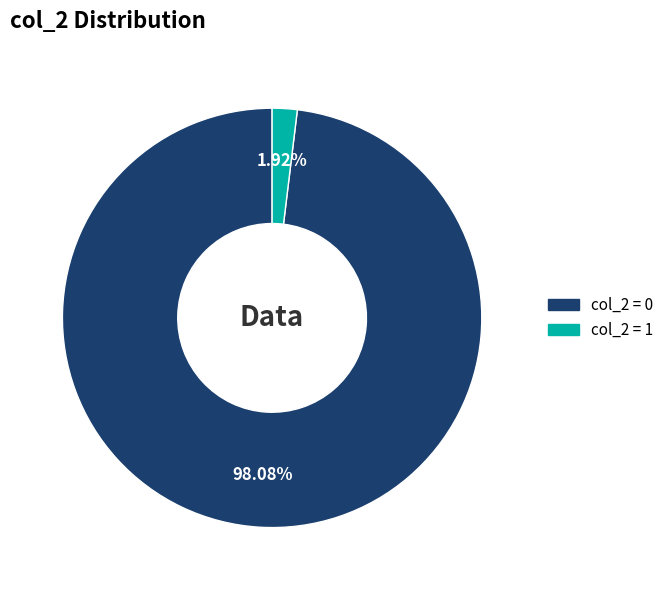

Is there any slice that represents more than half of the pie?

Yes